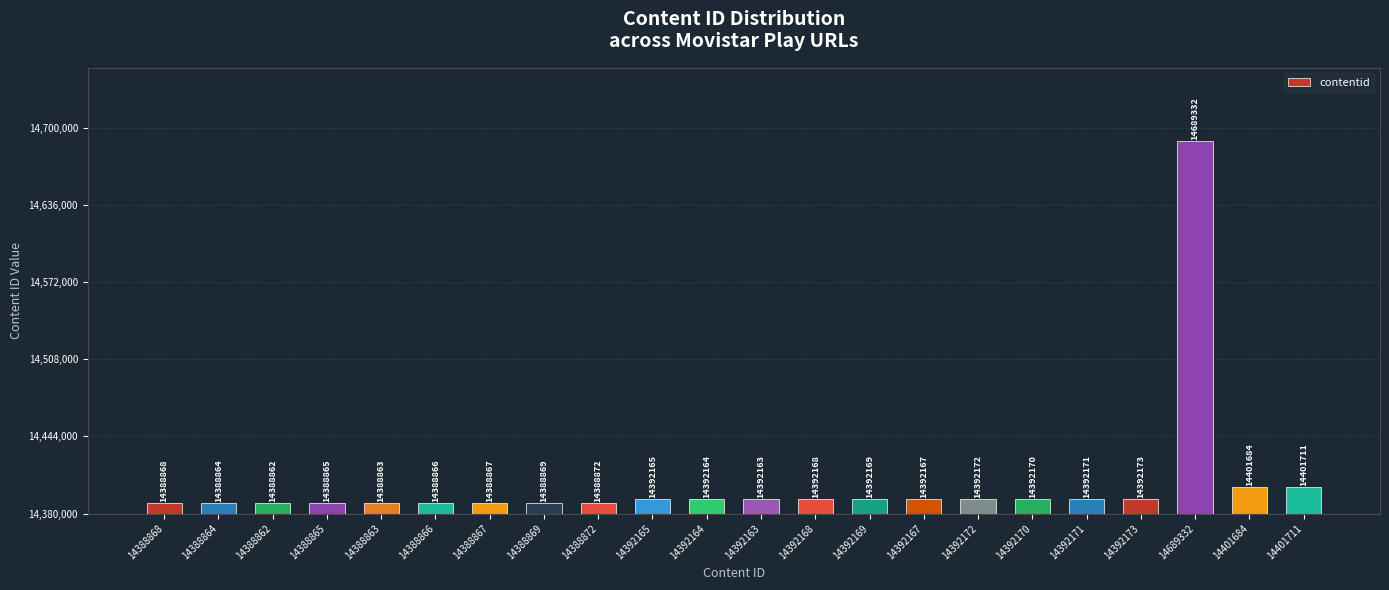

How many bars are there in total?

22